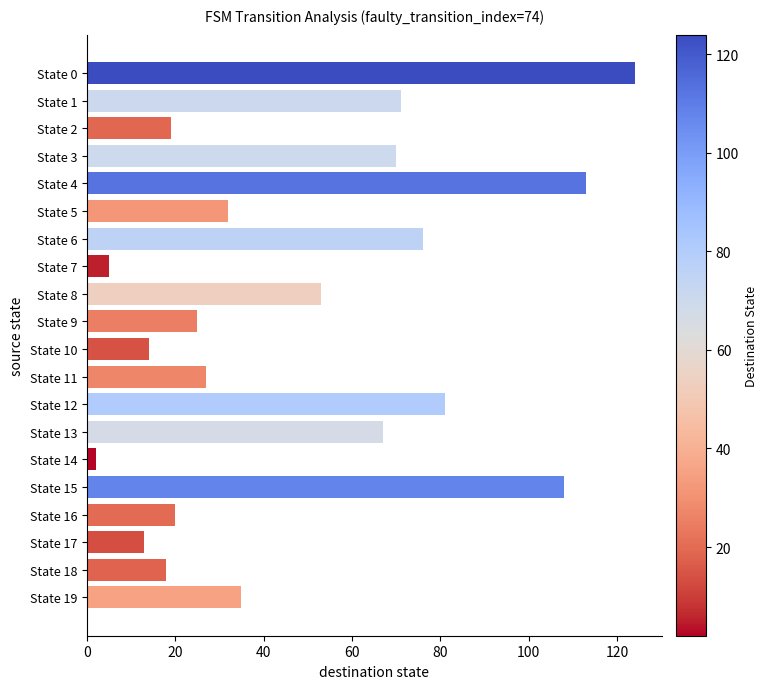

Which category has the lowest value across all series?

State 14